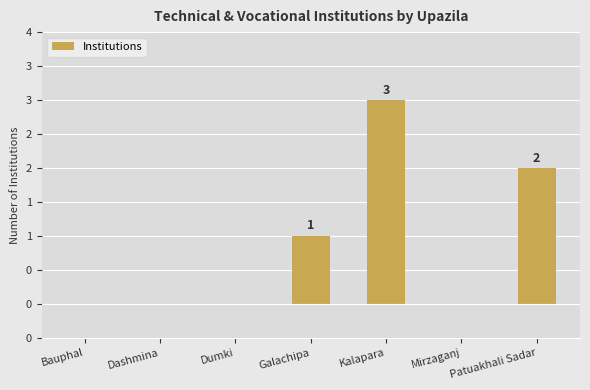

List the labels in order of value, smallest first.

Bauphal, Dashmina, Dumki, Mirzaganj, Galachipa, Patuakhali Sadar, Kalapara